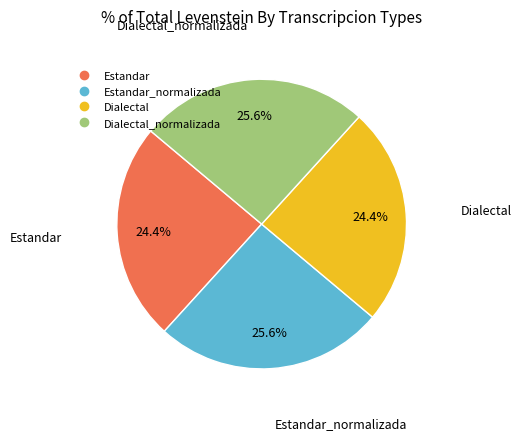

Is there any slice that represents more than half of the pie?

No